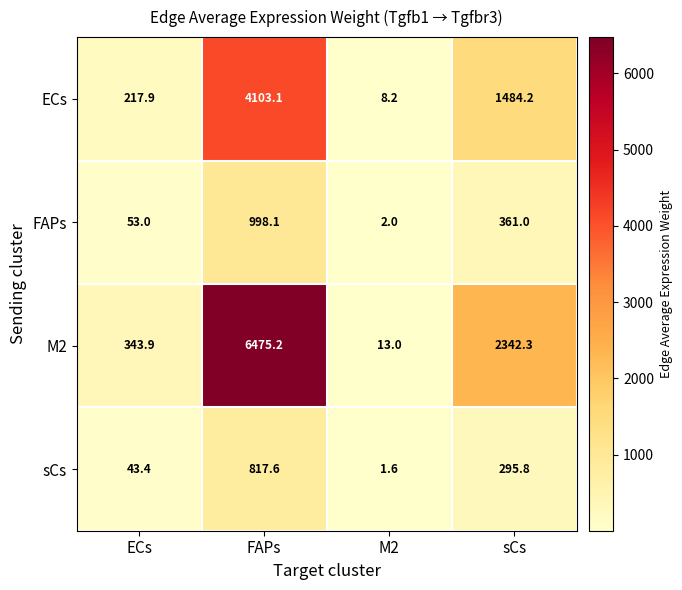

Reading right to left, list all the values displayed in this chart.

ECs: 1484.2	8.2	4103.1	217.9
FAPs: 361.0	2.0	998.1	53.0
M2: 2342.3	13.0	6475.2	343.9
sCs: 295.8	1.6	817.6	43.4